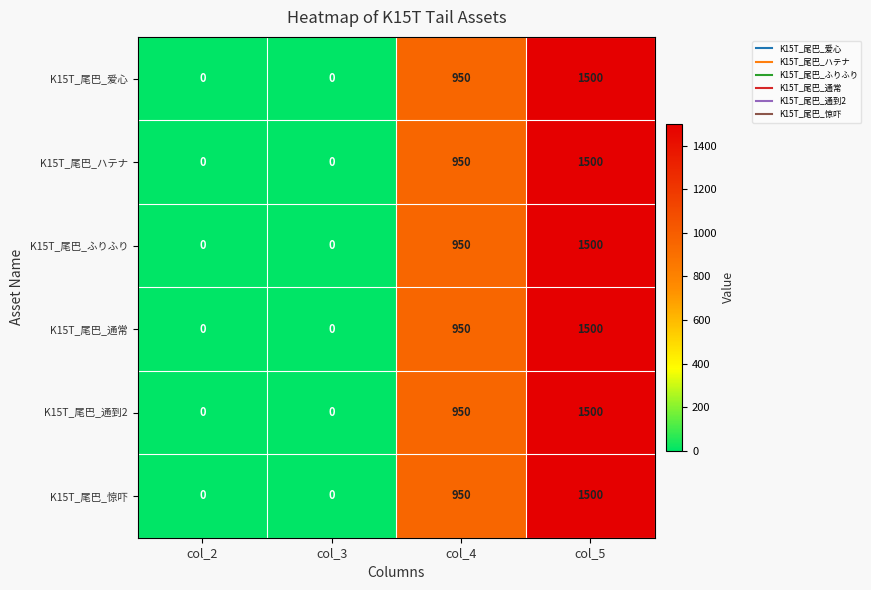

At which category is the sum across all series the highest?

col_5